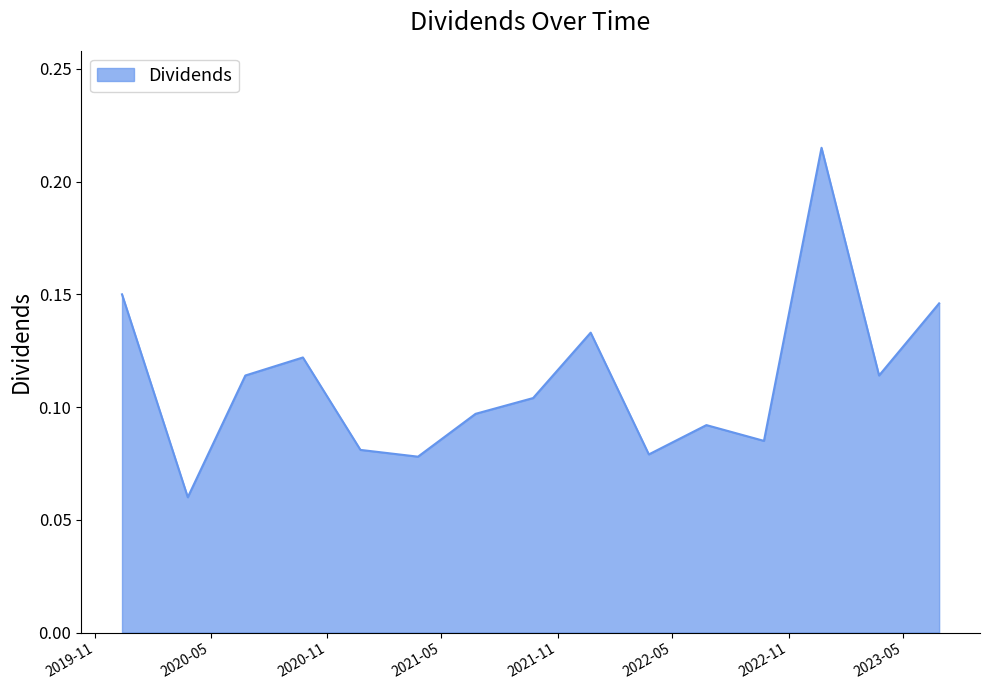

How many values are between 0 and 1?

15